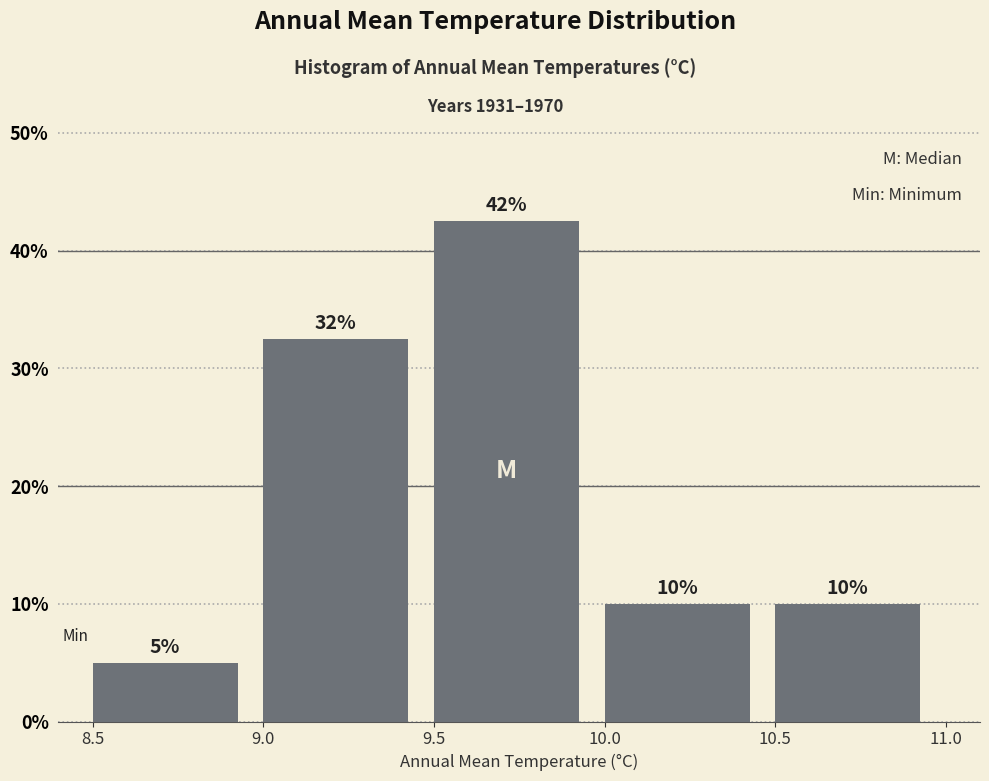

Over which range of the x-axis is the bar tallest?

9.5 to 10.0